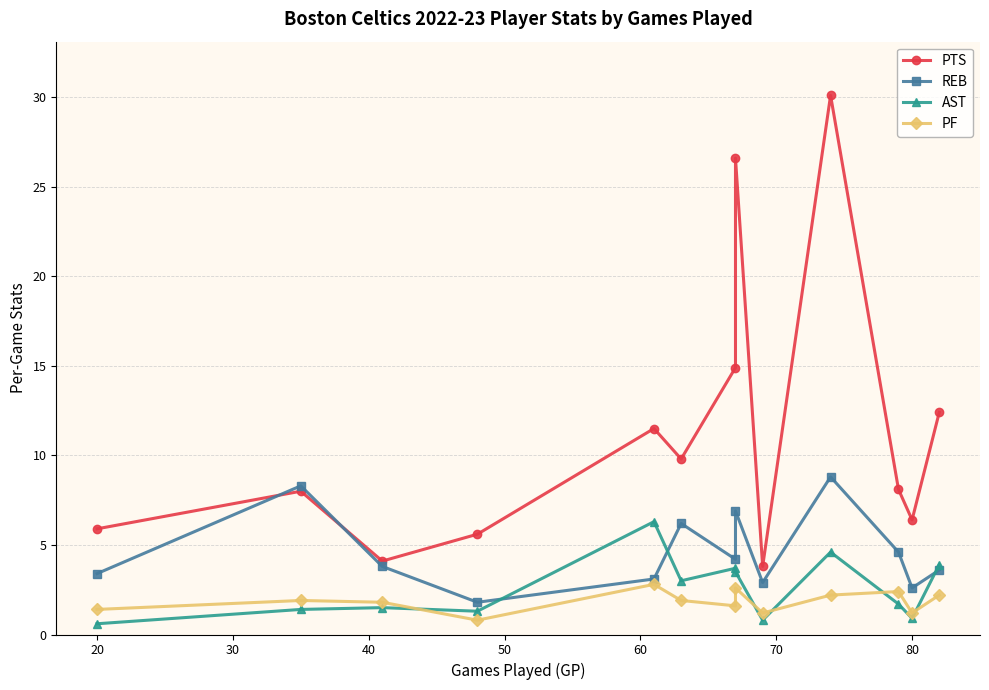

True or false: PF has more than 1 interior local peaks.

True